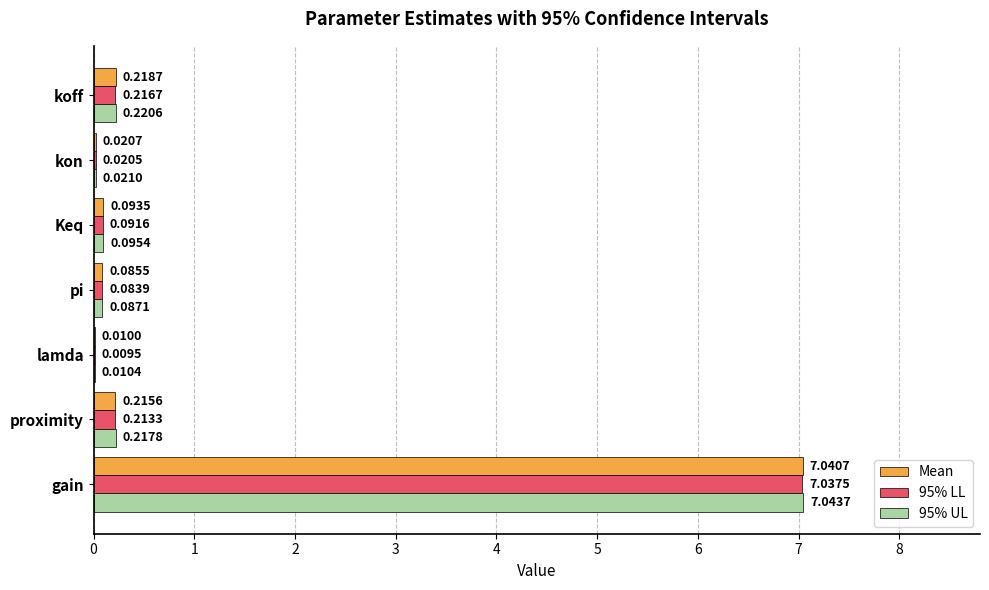

What is the sum of the 95% LL values at pi and koff?

0.3